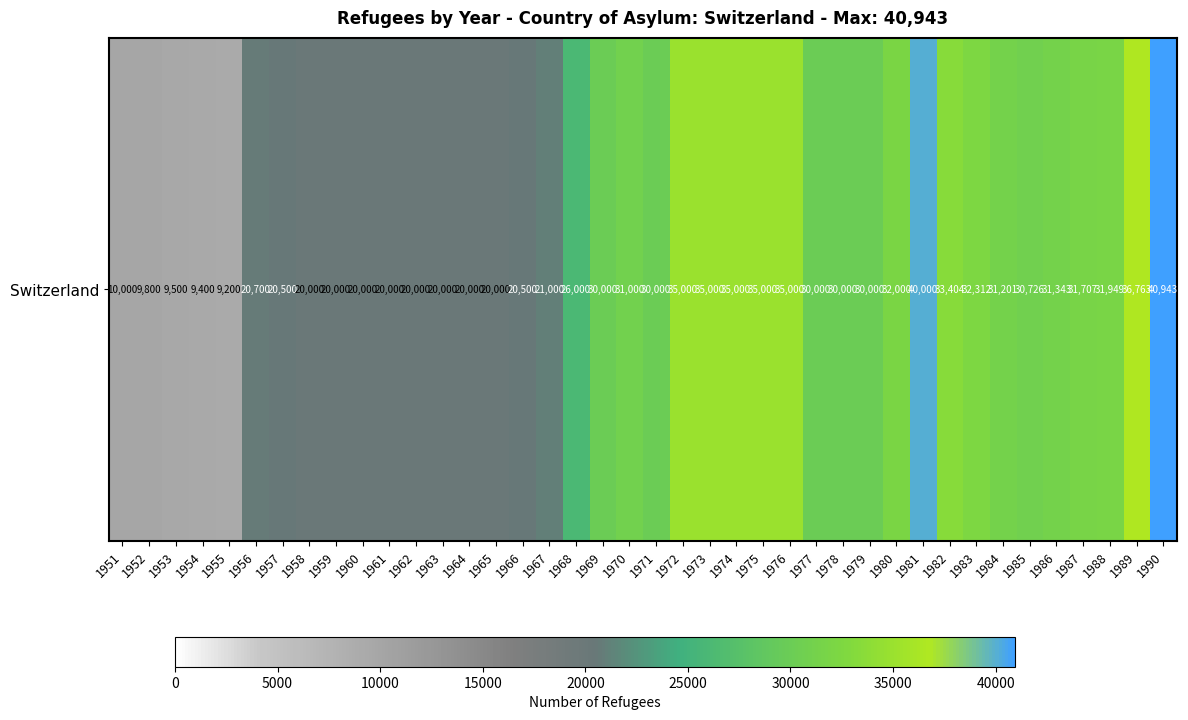

List the labels in order of value, smallest first.

1955, 1954, 1953, 1952, 1951, 1958, 1959, 1960, 1961, 1962, 1963, 1964, 1965, 1957, 1966, 1956, 1967, 1968, 1969, 1971, 1977, 1978, 1979, 1985, 1970, 1984, 1986, 1987, 1988, 1980, 1983, 1982, 1972, 1973, 1974, 1975, 1976, 1989, 1981, 1990